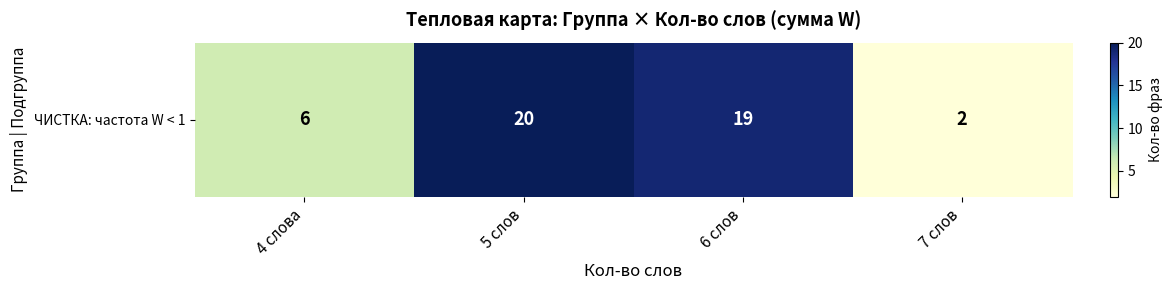

True or false: the data shows 3 at 7 слов.

False